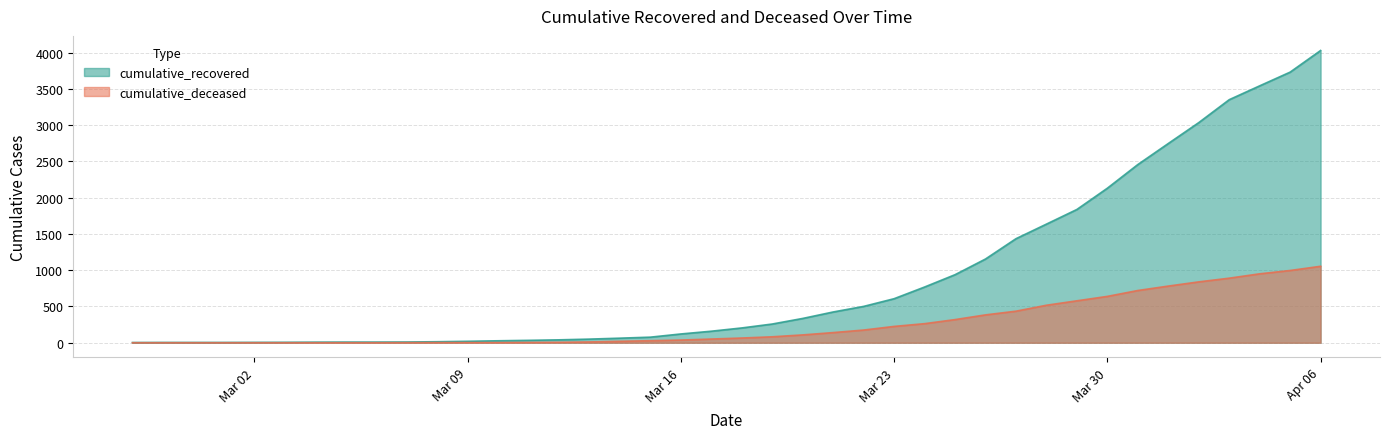

List the series in order of their peak value, lowest first.

cumulative_deceased, cumulative_recovered